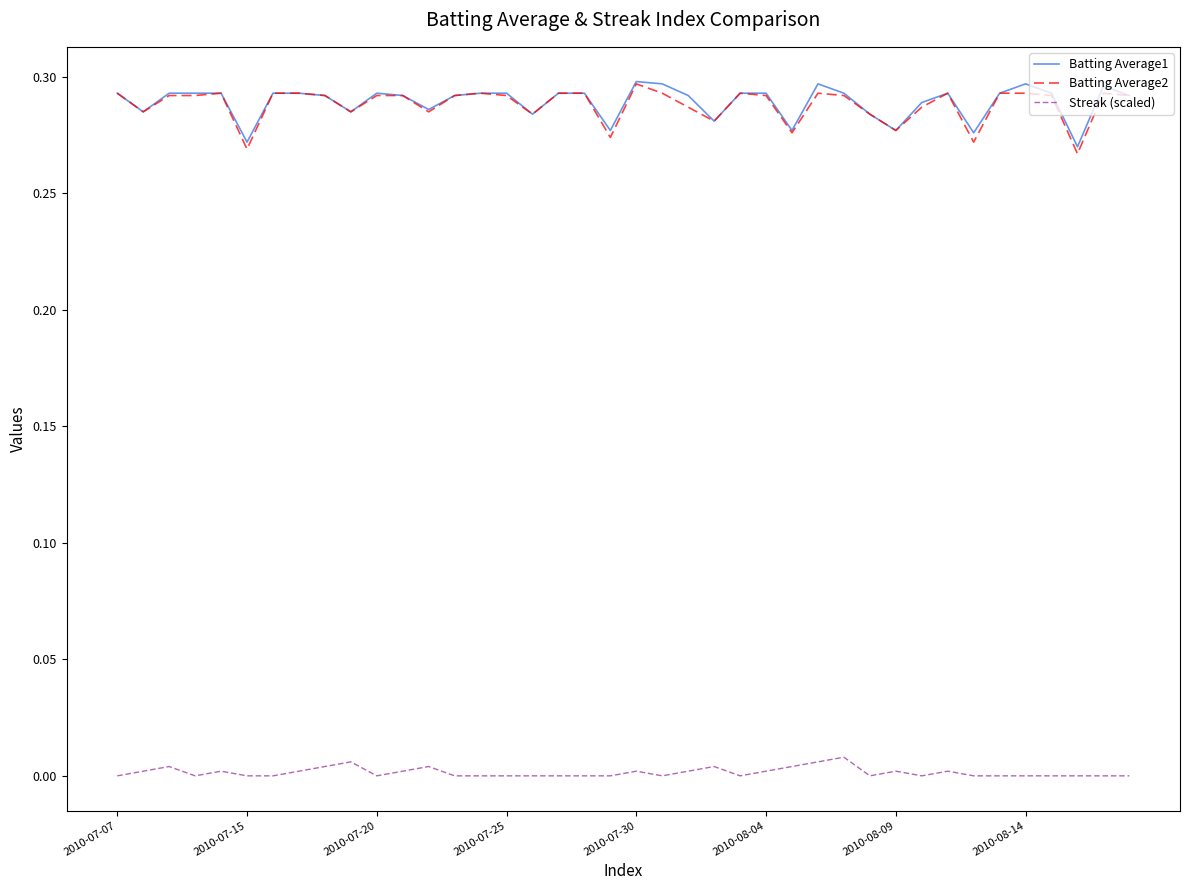

True or false: Batting Average2 and Streak (scaled) cross at least once.

False